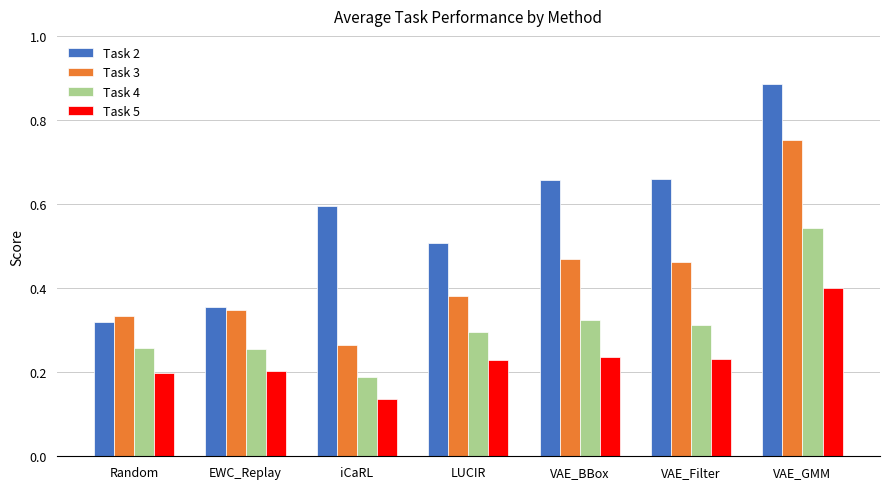

How many groups of bars are there?

7